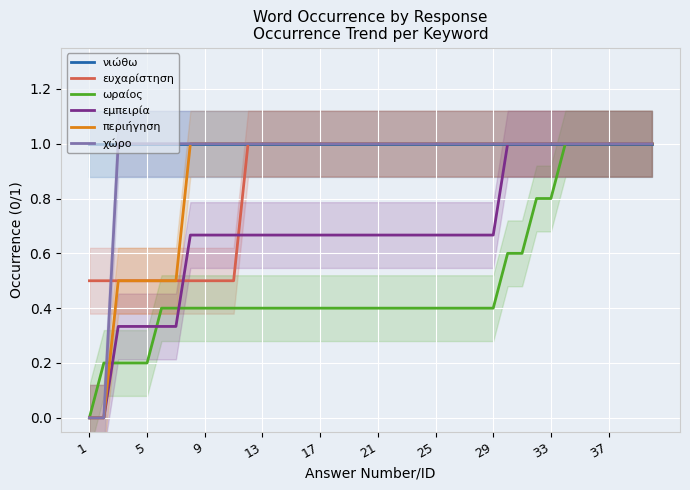

What is the maximum value for ευχαρίστηση?

1.0